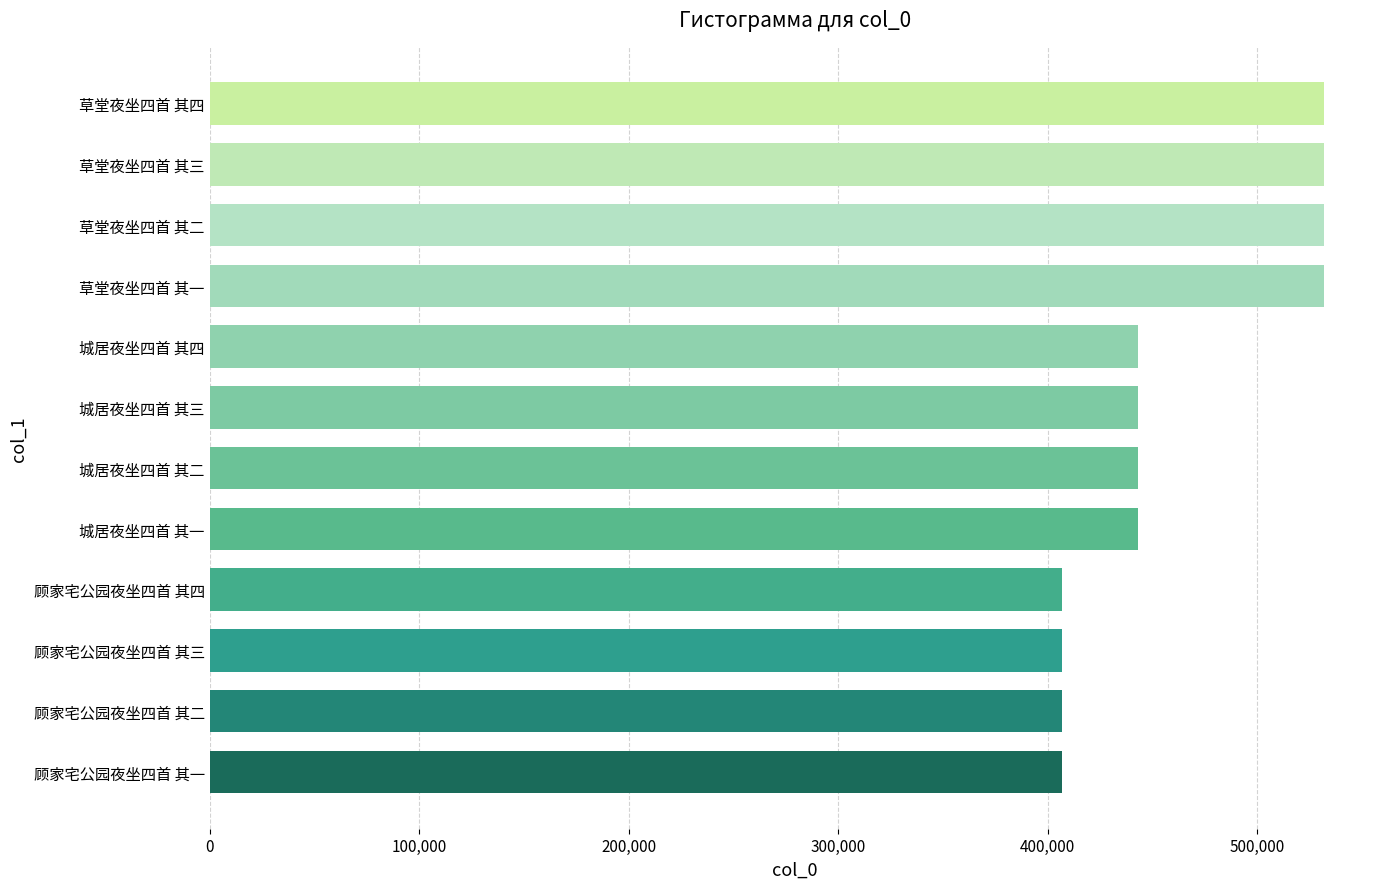

The value at 顾家宅公园夜坐四首 其一 is 202485. True or false?

False